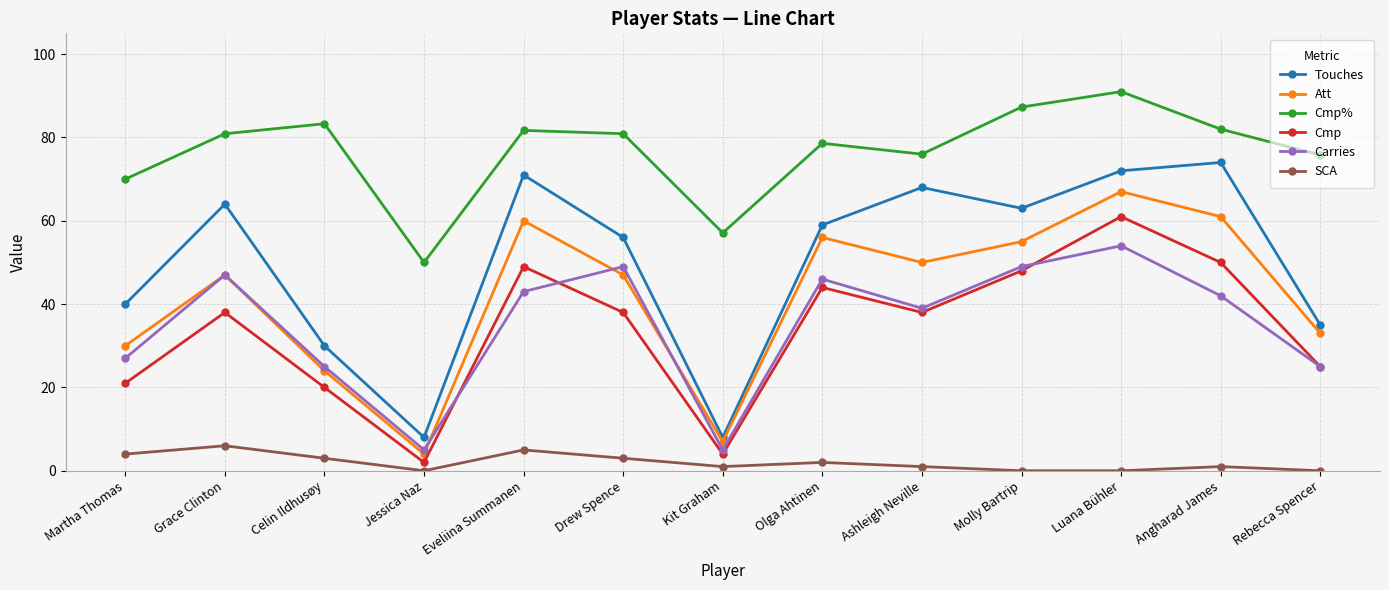

What is the difference between the highest and lowest values at Angharad James?

81.0